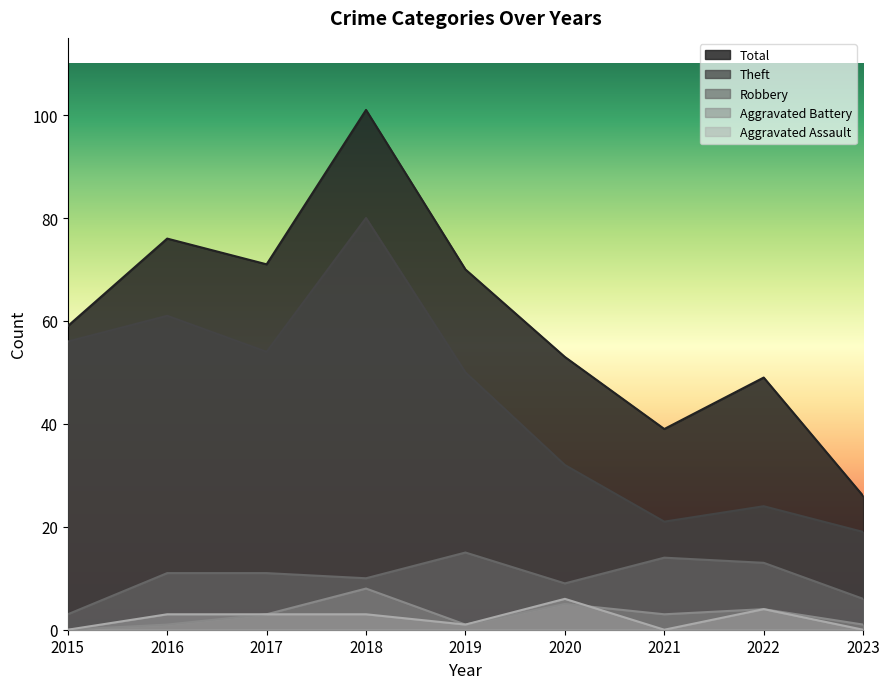

What is the maximum value for Total?

101